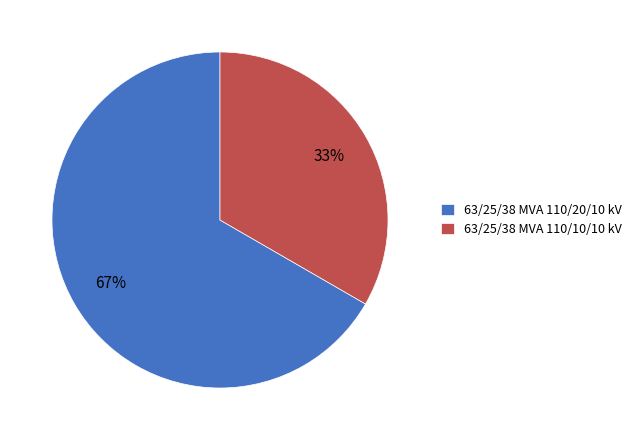

What is the largest slice in the pie chart?

63/25/38 MVA 110/20/10 kV